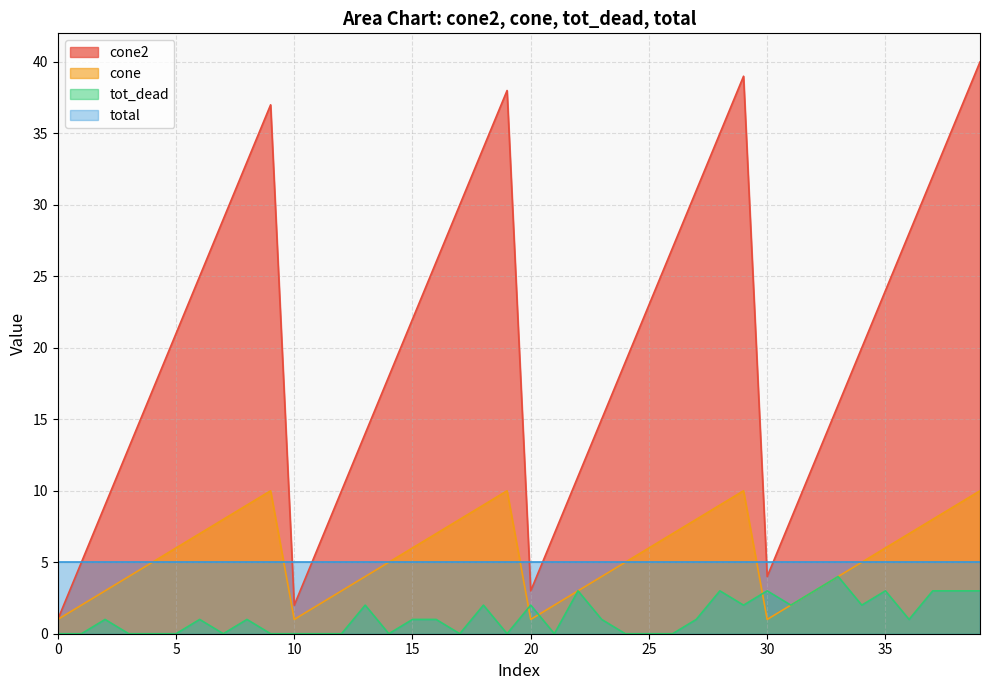

The cone series shows 4 at 3. True or false?

True